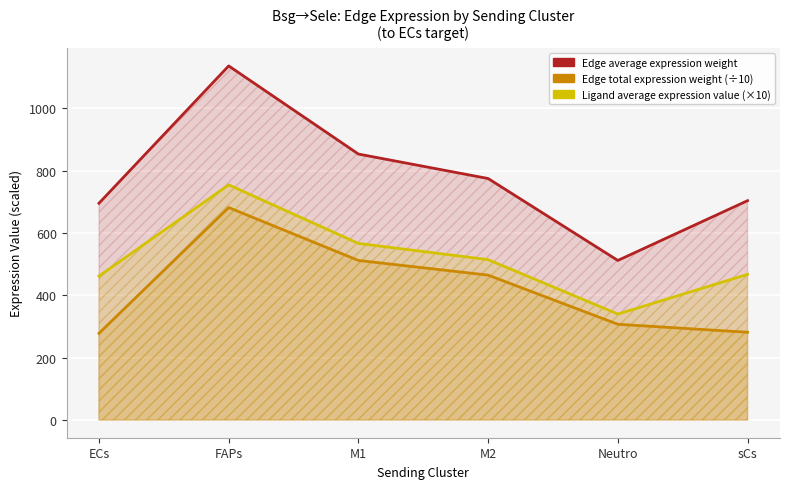

How many lines are shown in the chart?

3